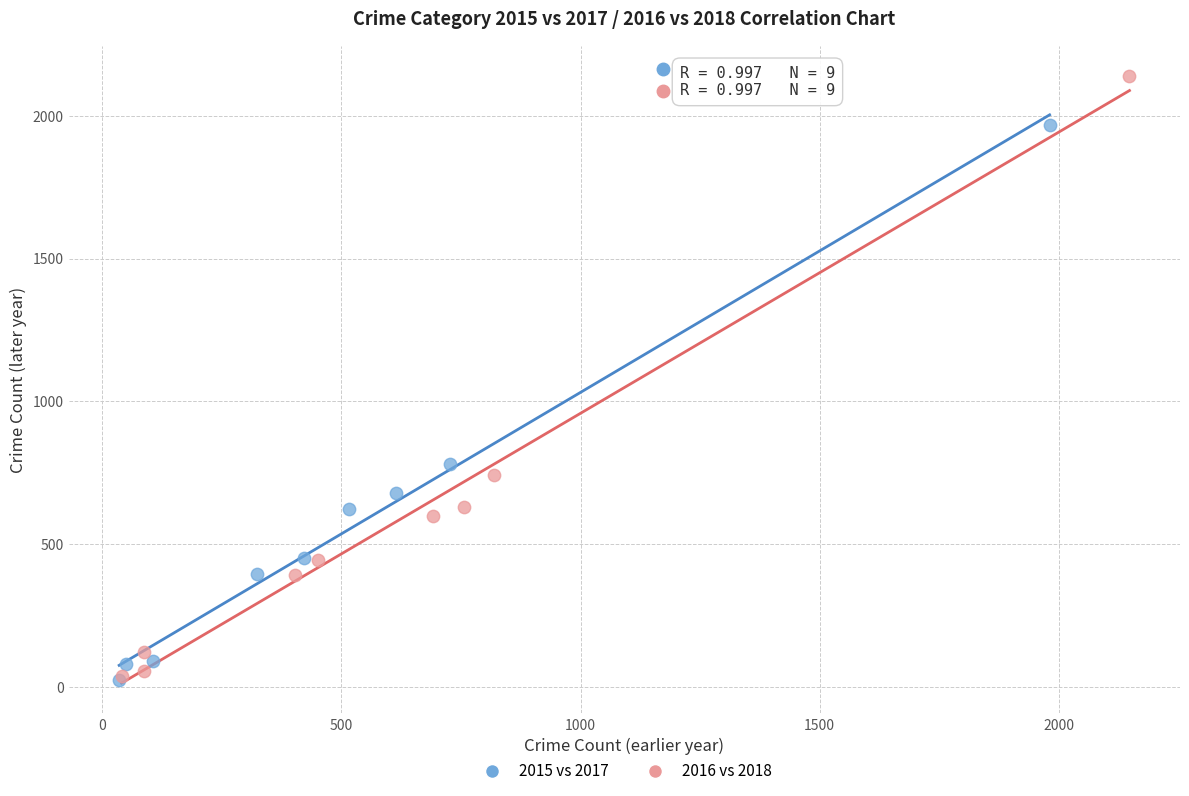

Which series contains the highest Y value?

2016 vs 2018